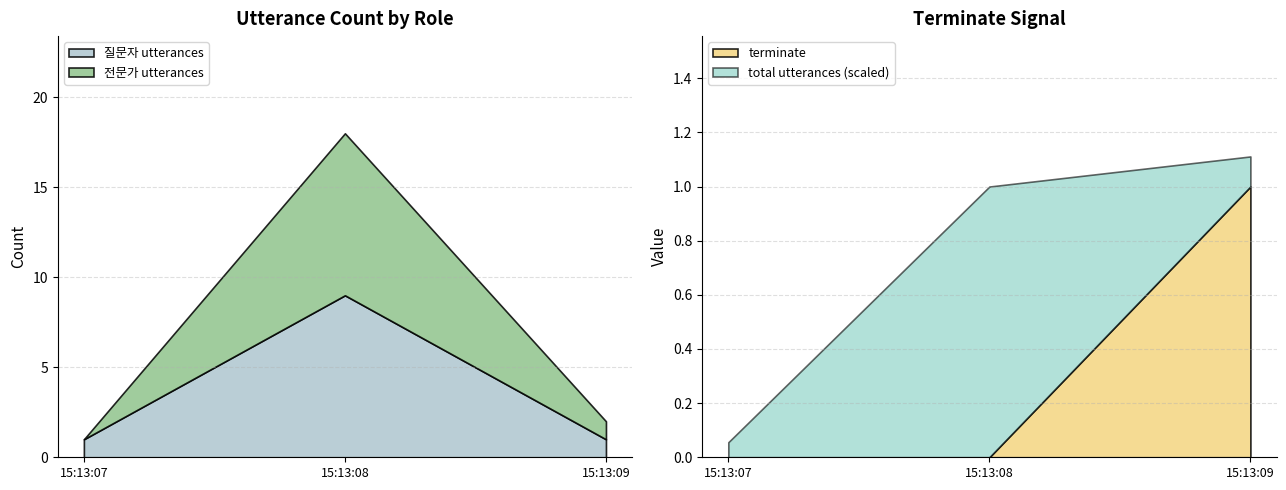

At how many categories does at least one series exceed 7?

1